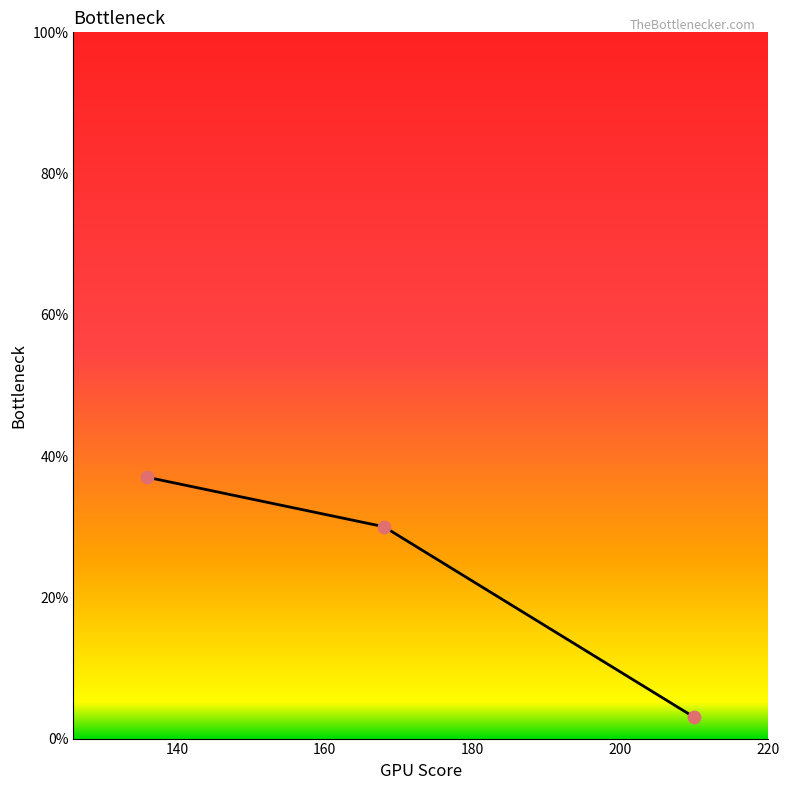

What is the average value?

23